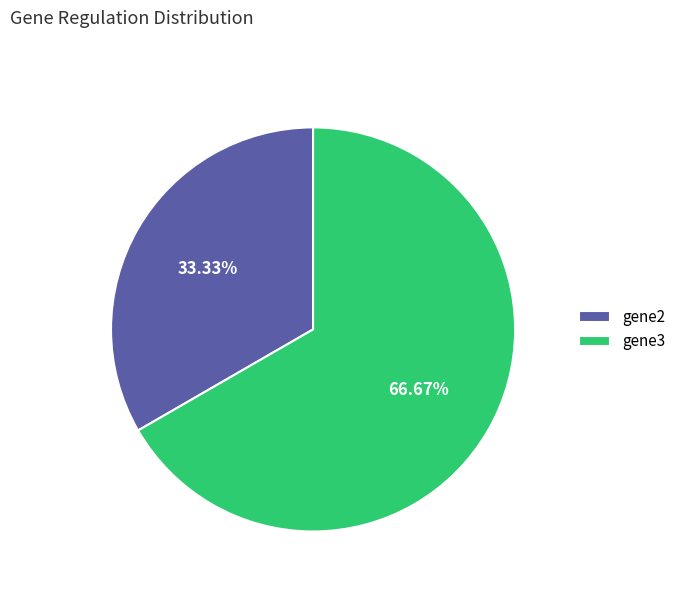

How many slices are in this pie chart?

2